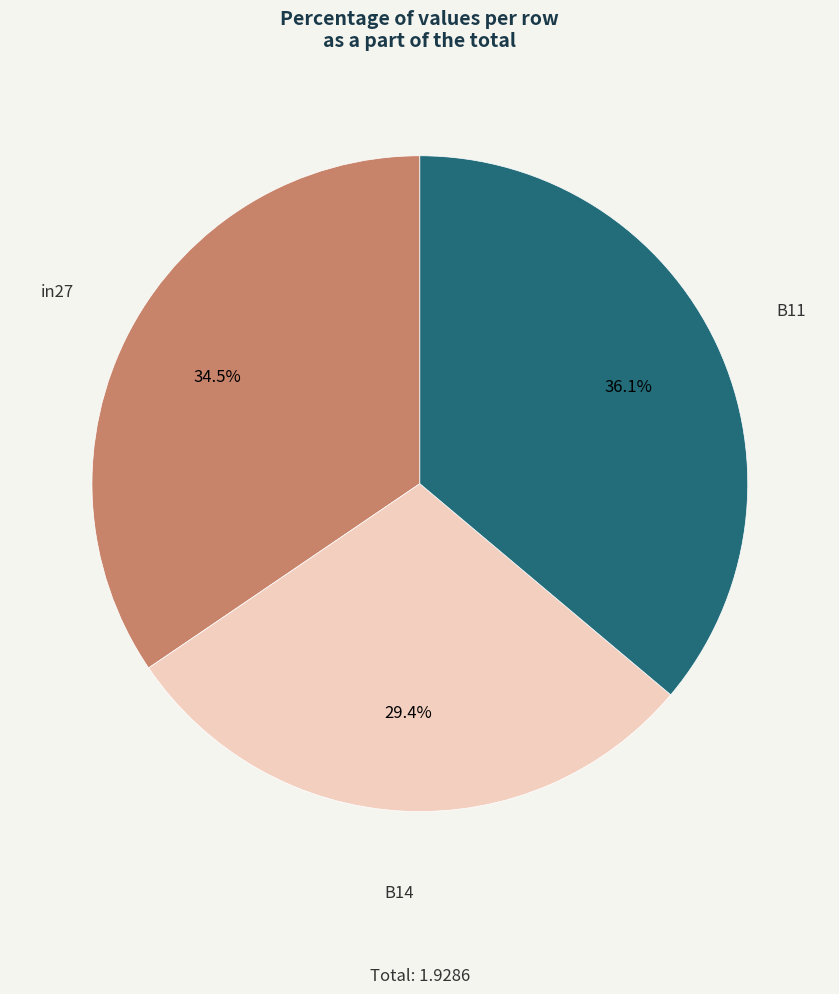

How many slices are in this pie chart?

3